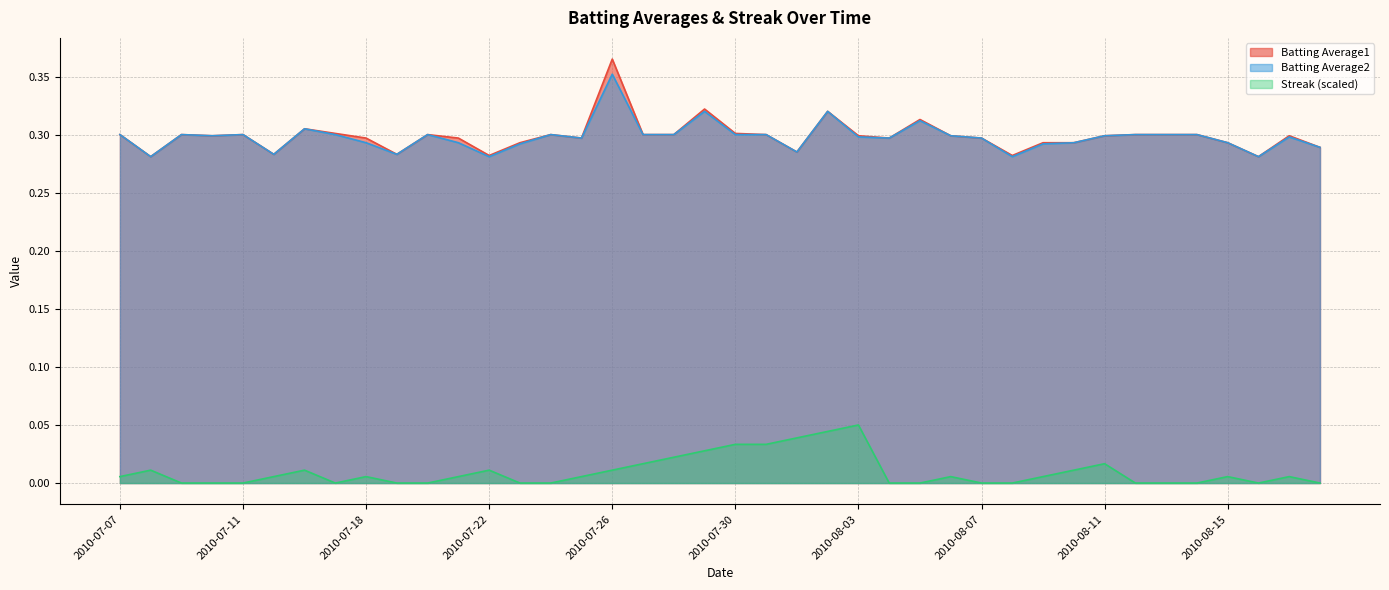

Where is the first local maximum for Streak?

2010-07-08